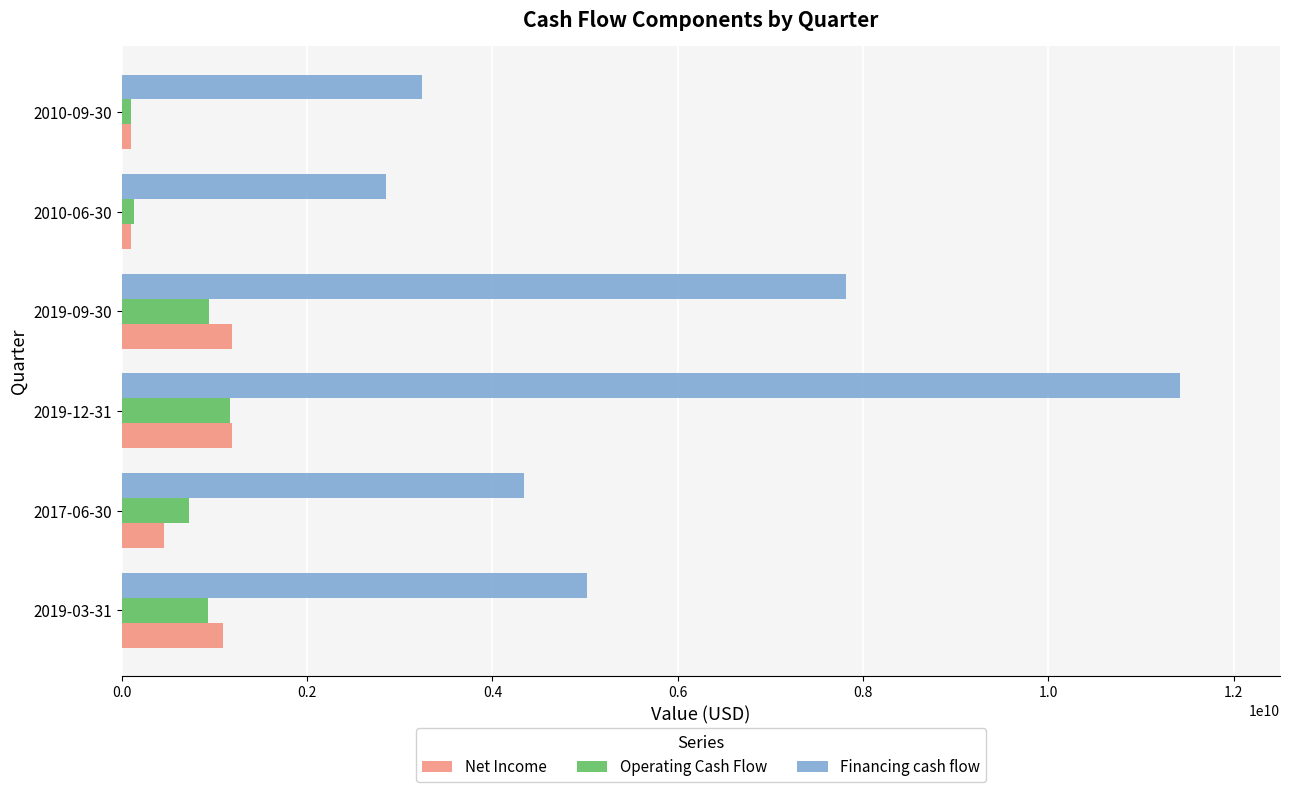

At which category is the sum across all series the highest?

2019-12-31